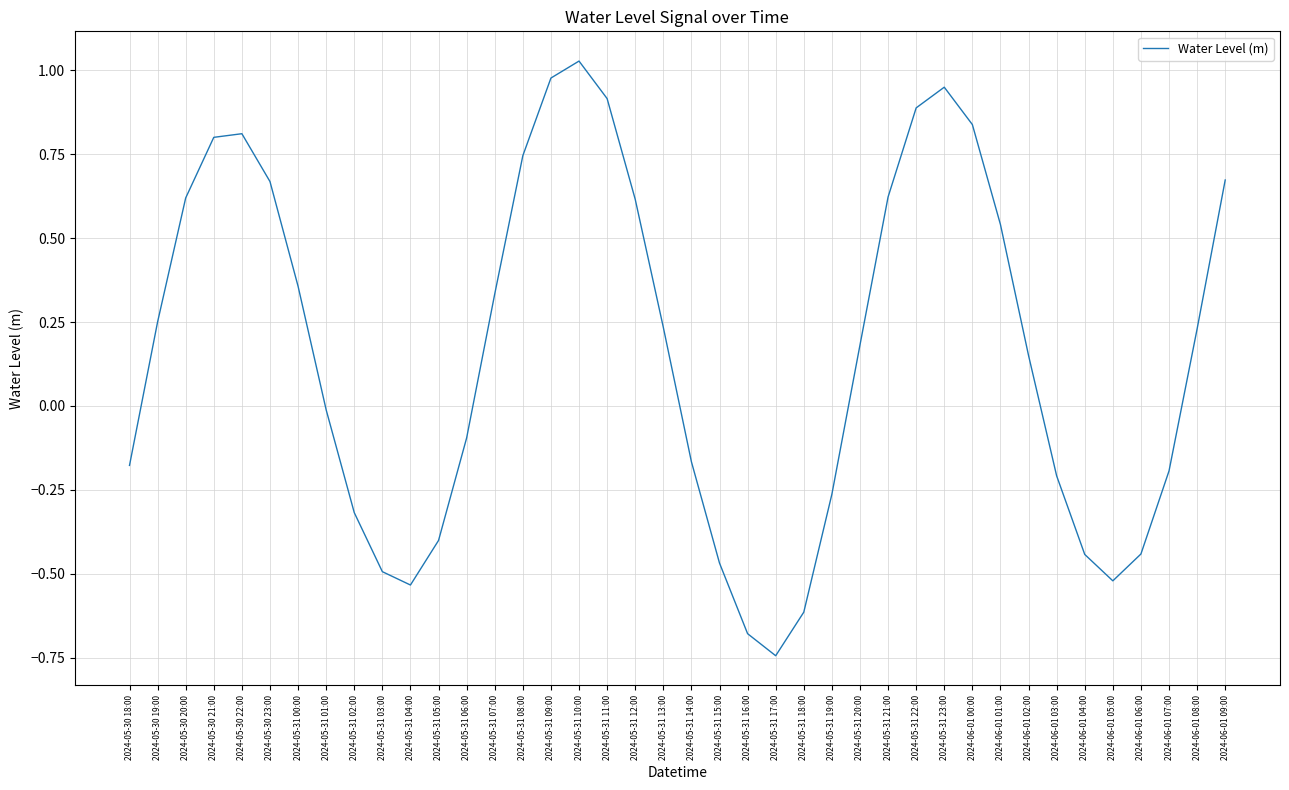

How many interior local peaks (higher than both neighbors) does the data have?

3